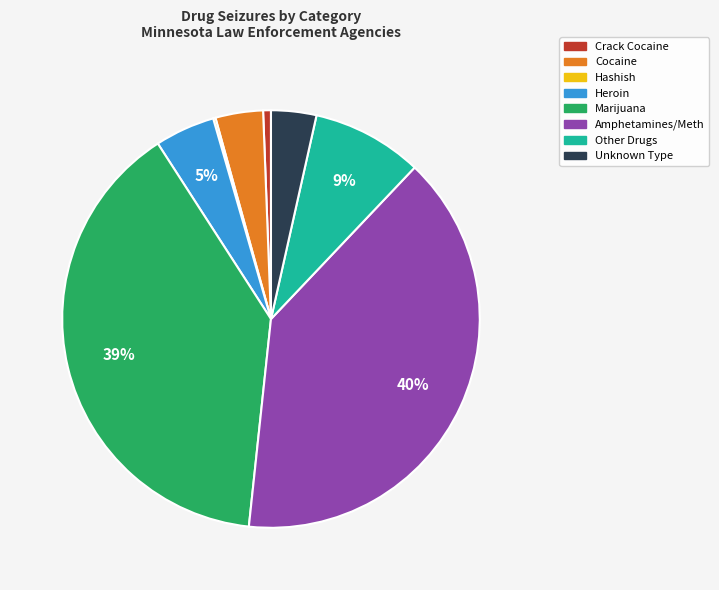

Combined, do Heroin and Other Drugs account for over 50%?

No